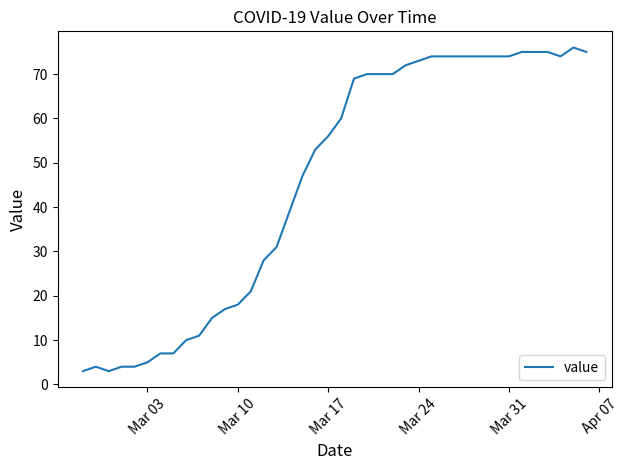

What is the maximum value shown in the chart?

76